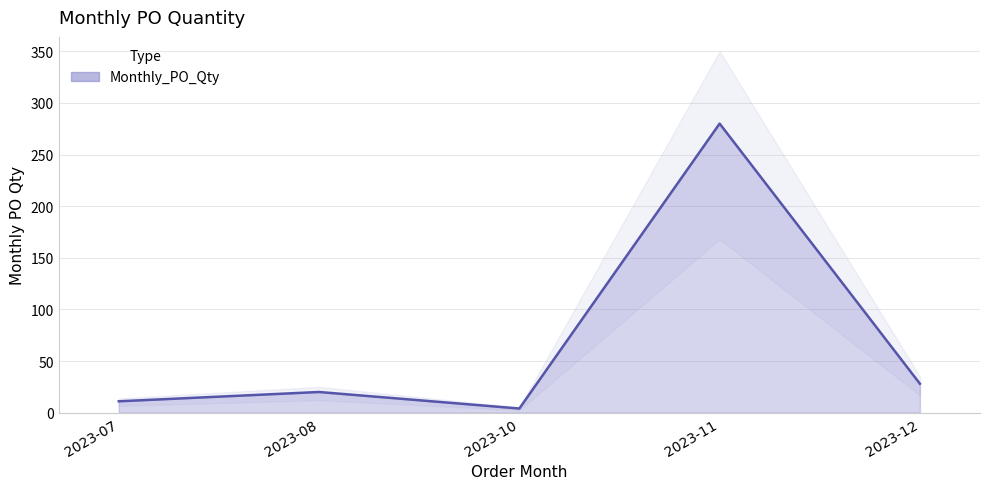

Where is the data nearest to the value 142?

2023-12